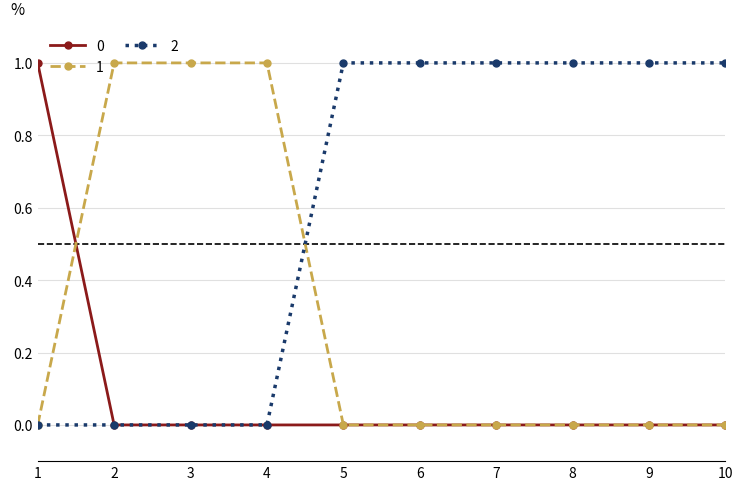

How many categories are shown in the chart?

10